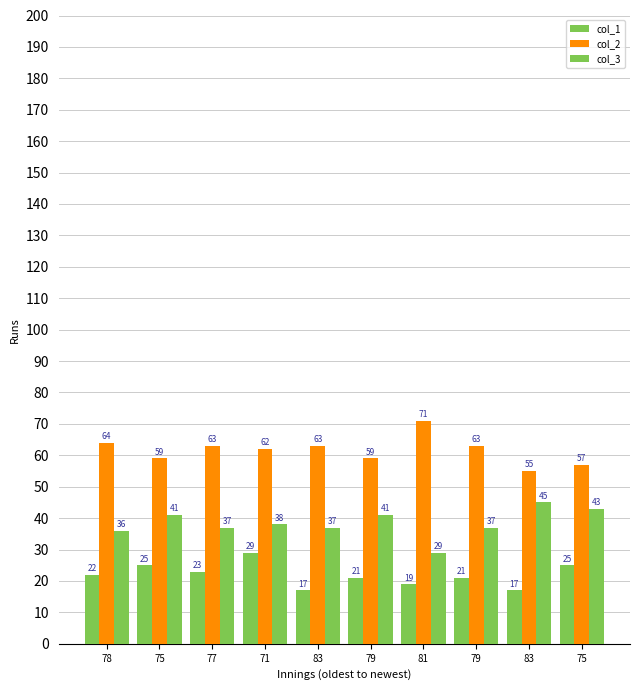

How many distinct data groups are displayed?

3